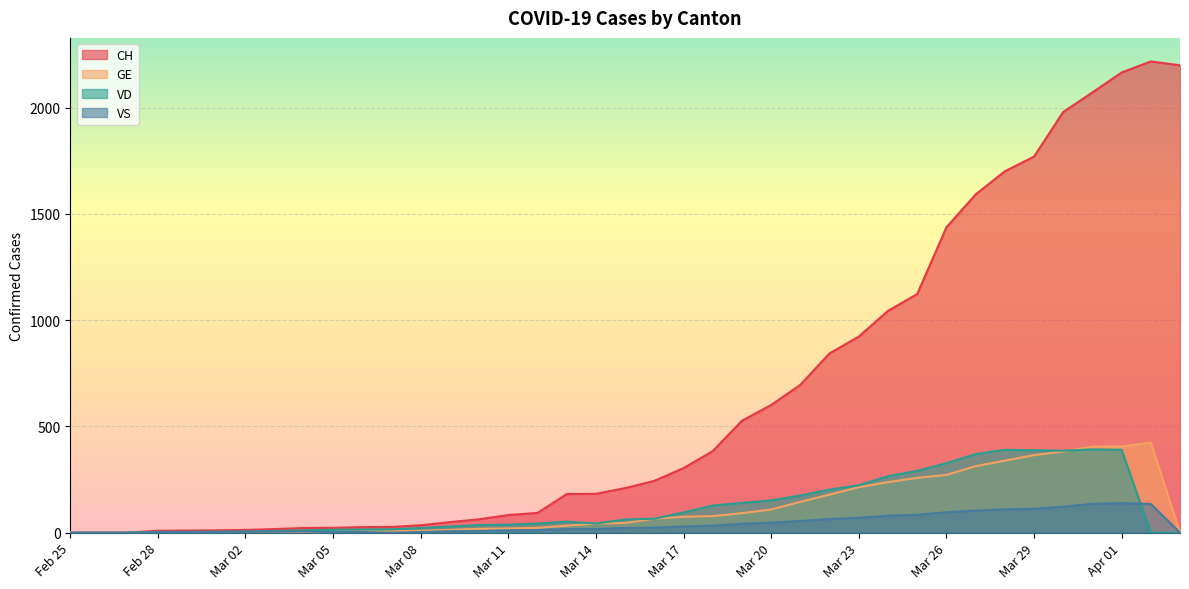

Between 2020-03-13 and 2020-03-27, which is larger?

2020-03-27